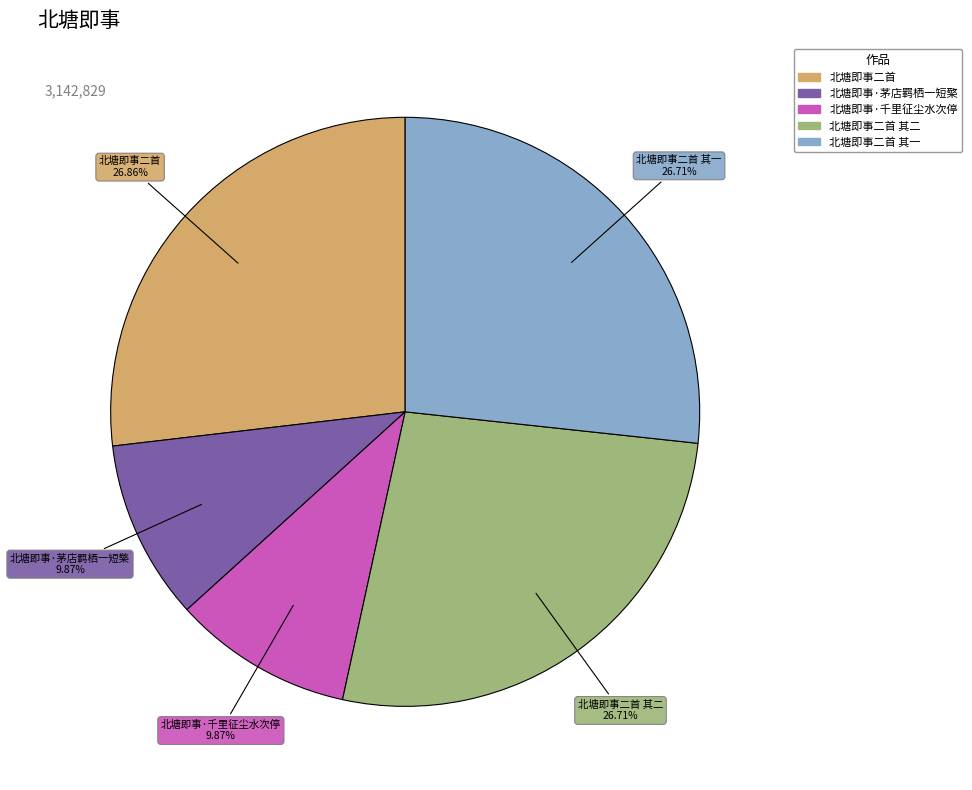

Does any single category account for the majority?

No